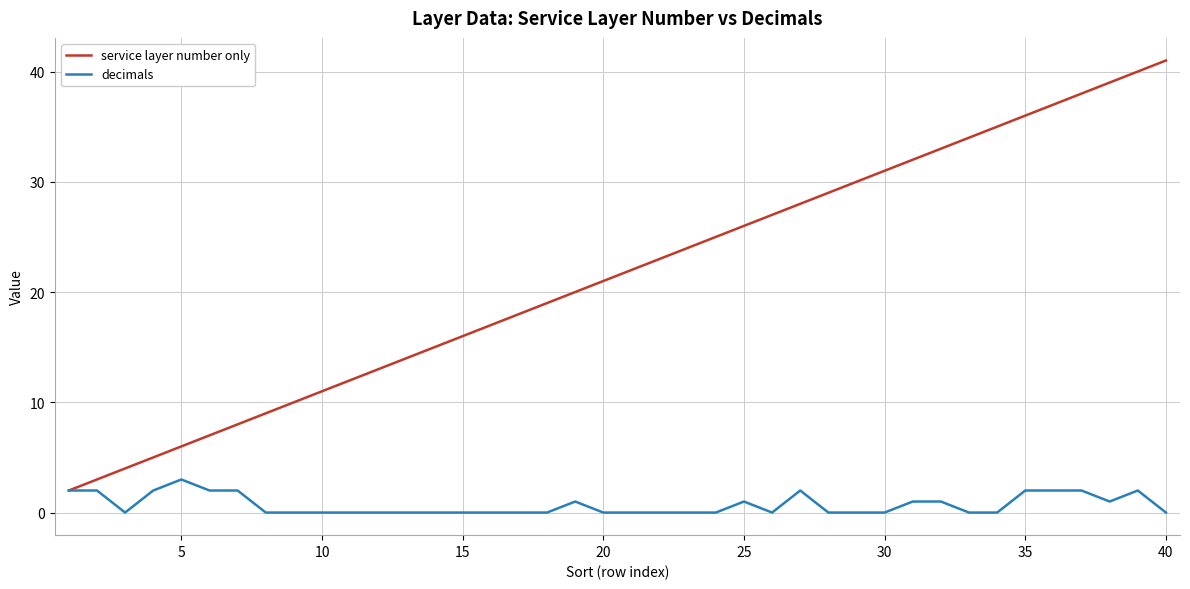

What is the average value of the decimals series?

1